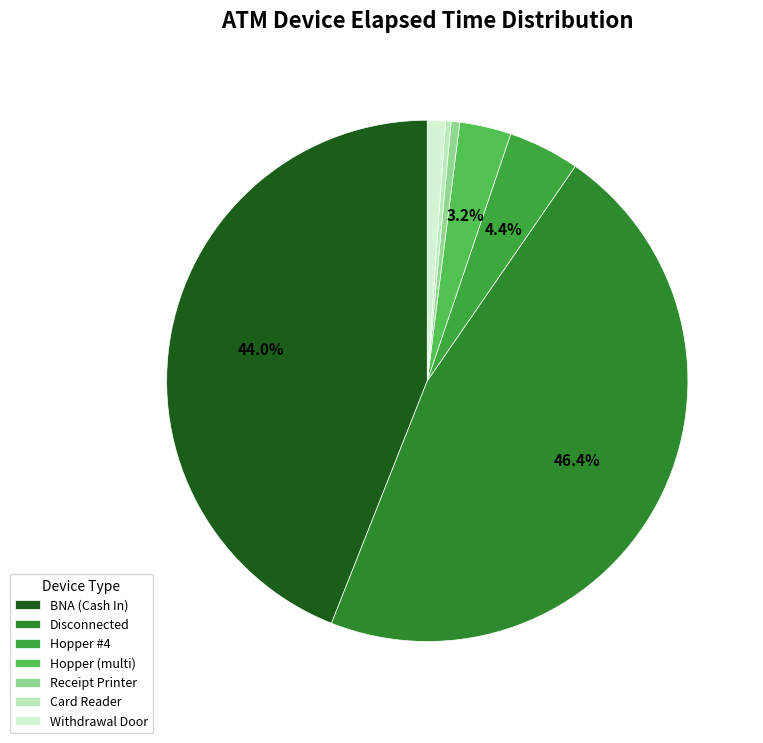

How many segments does this pie chart have?

7